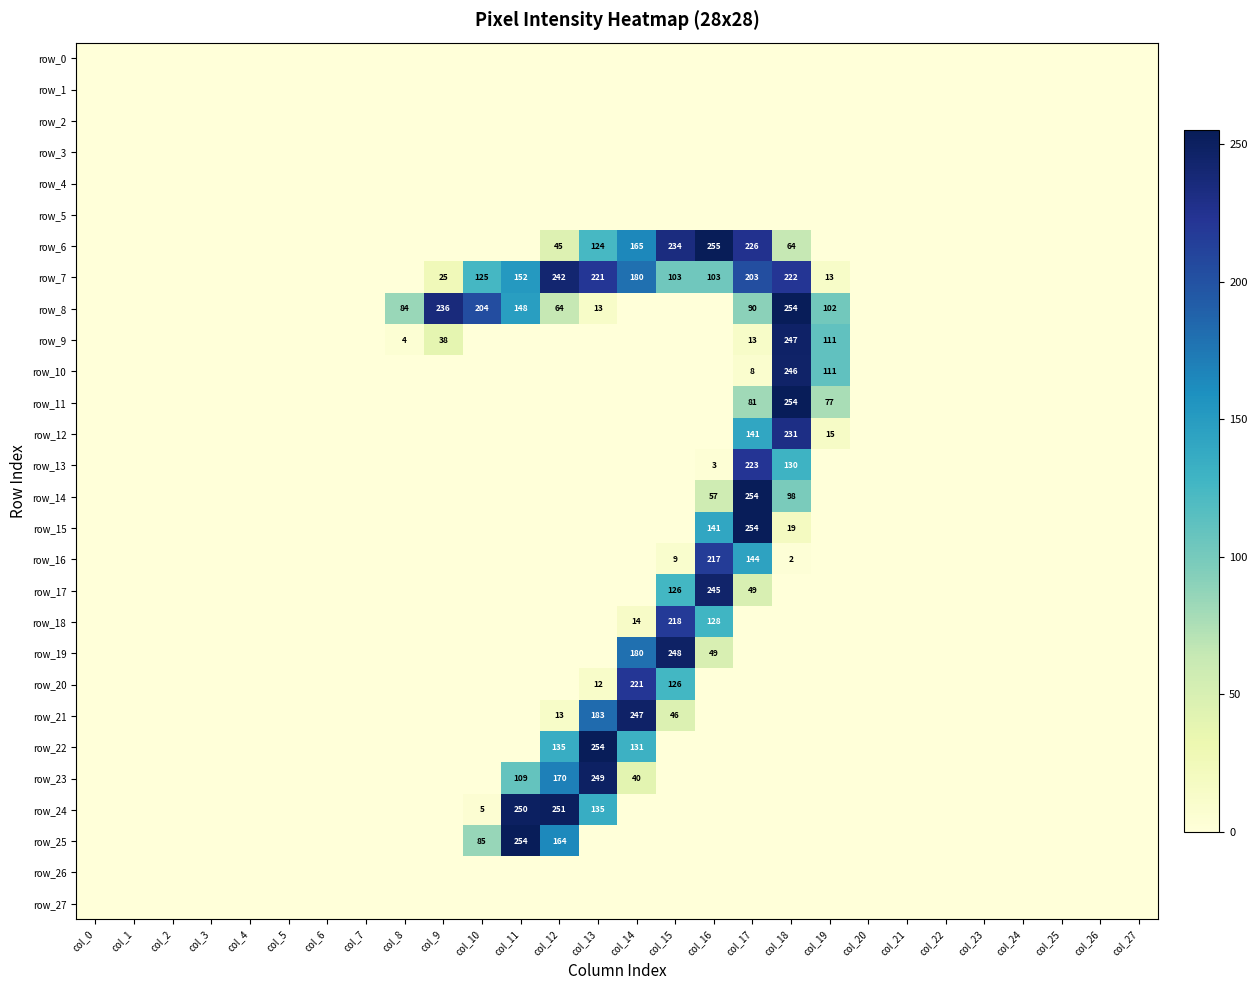

How many values in the row_10 series exceed 0?

3